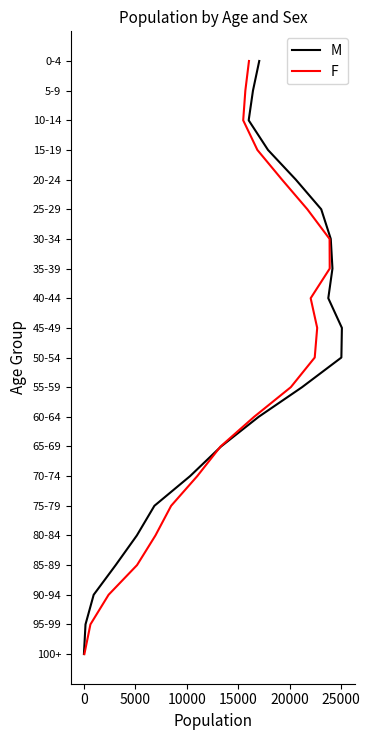

True or false: M and F intersect in this chart.

False